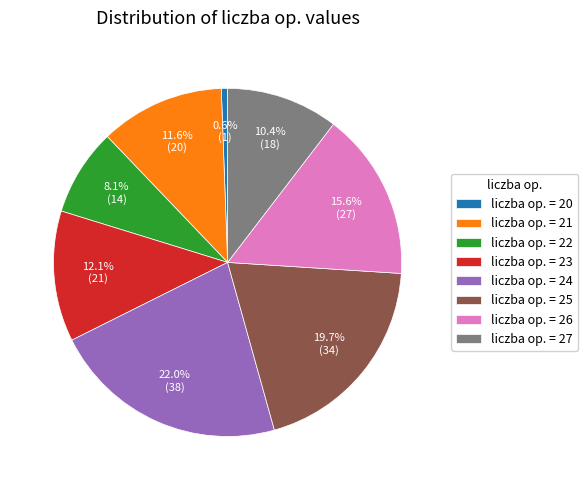

Rank the categories by value from highest to lowest.

liczba op. = 24, liczba op. = 25, liczba op. = 26, liczba op. = 23, liczba op. = 21, liczba op. = 27, liczba op. = 22, liczba op. = 20